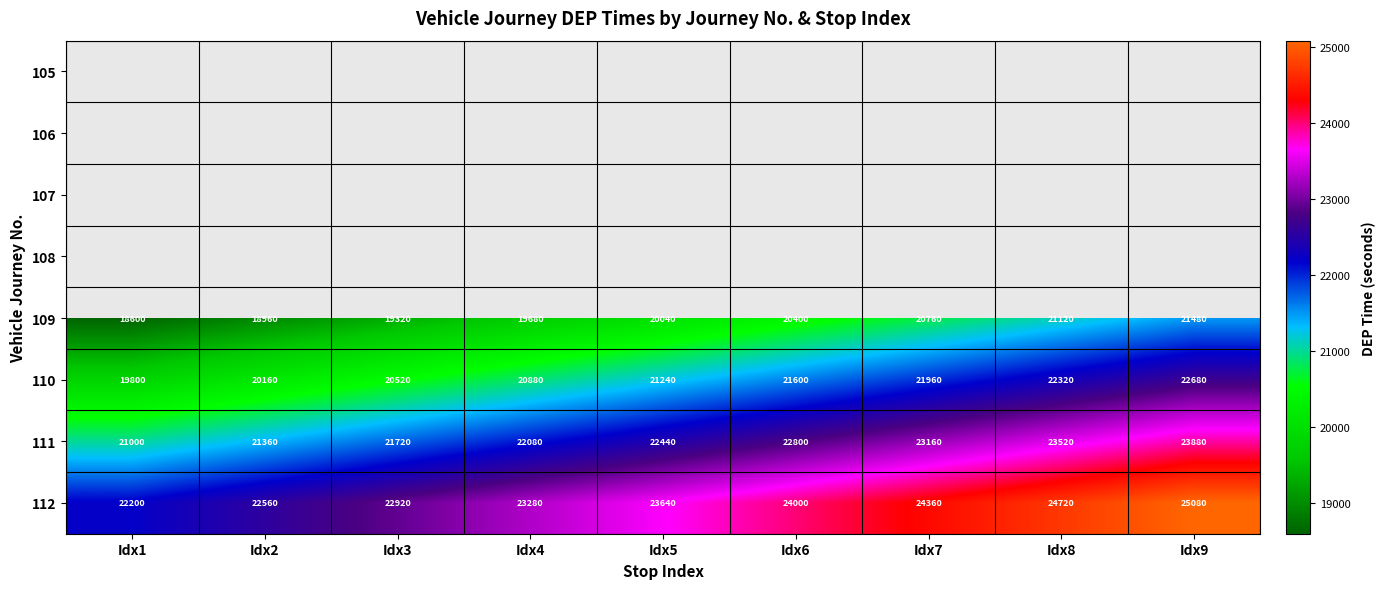

Rank the categories by 111 value from lowest to highest.

Idx1, Idx2, Idx3, Idx4, Idx5, Idx6, Idx7, Idx8, Idx9